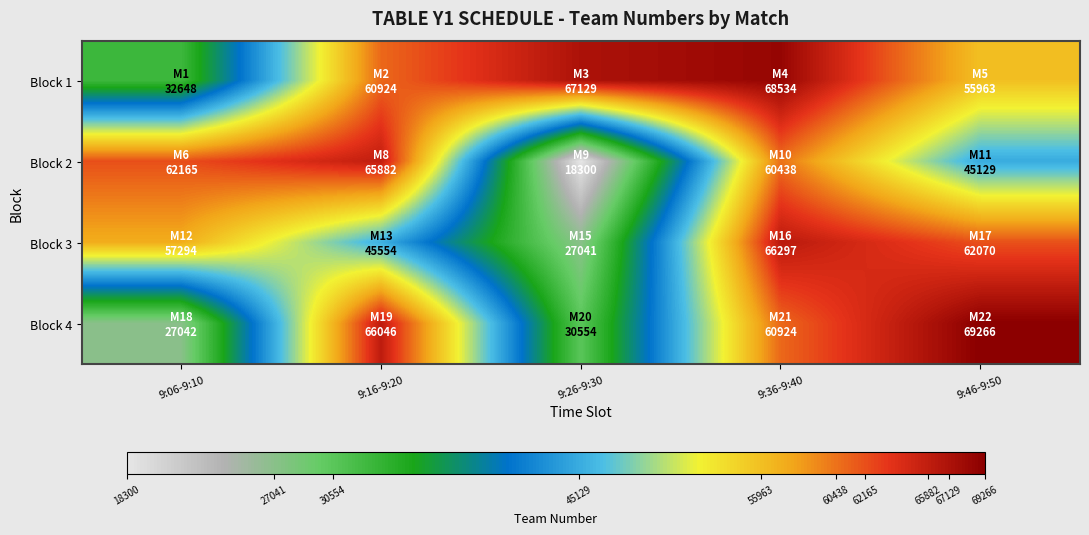

Which series has the largest total across all categories?

Block 1